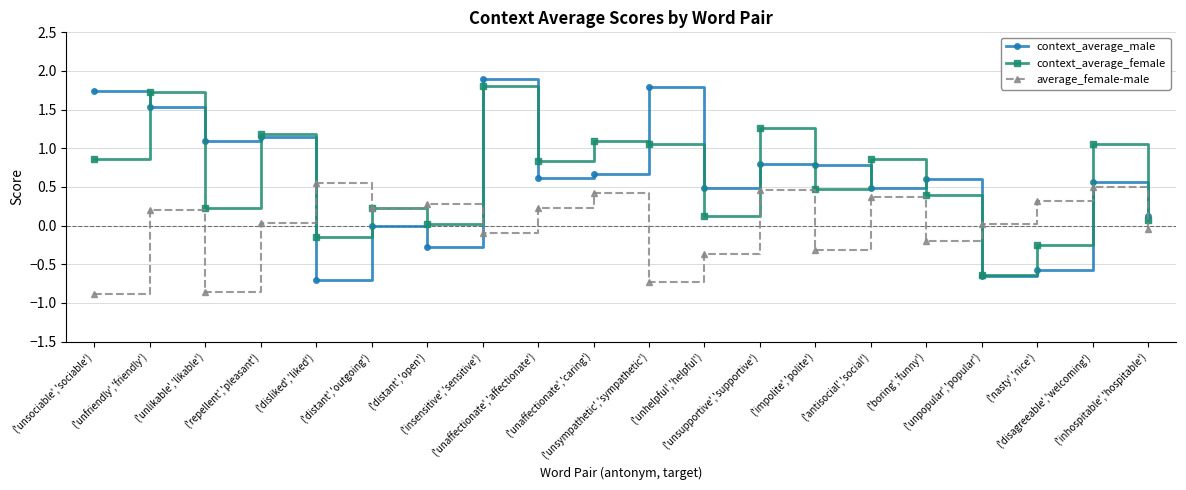

Which series ends up on top after the final intersection of context_average_male and average_female-male?

context_average_male